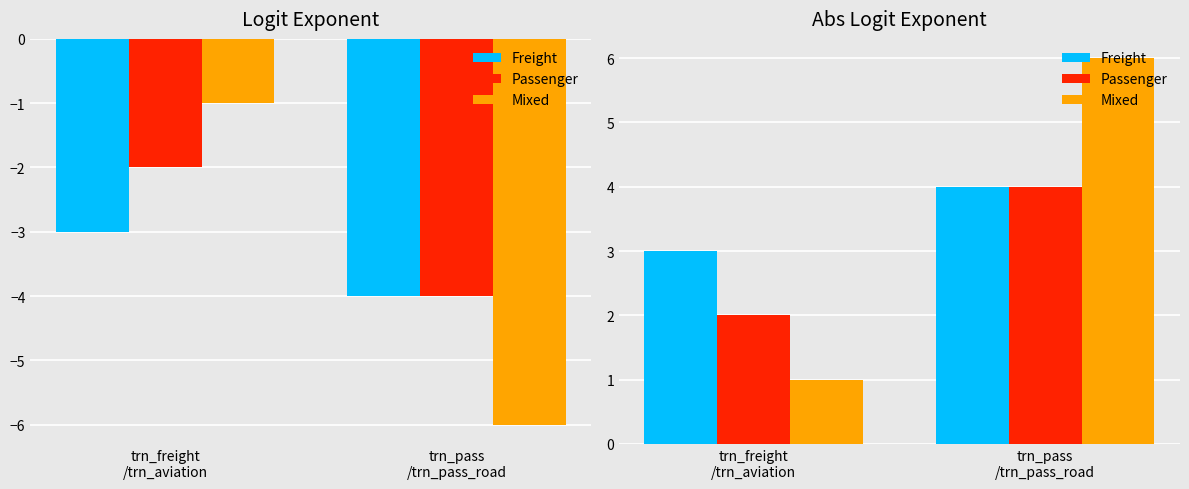

True or false: Passenger has a value of 4 at trn_pass
/trn_pass_road.

True